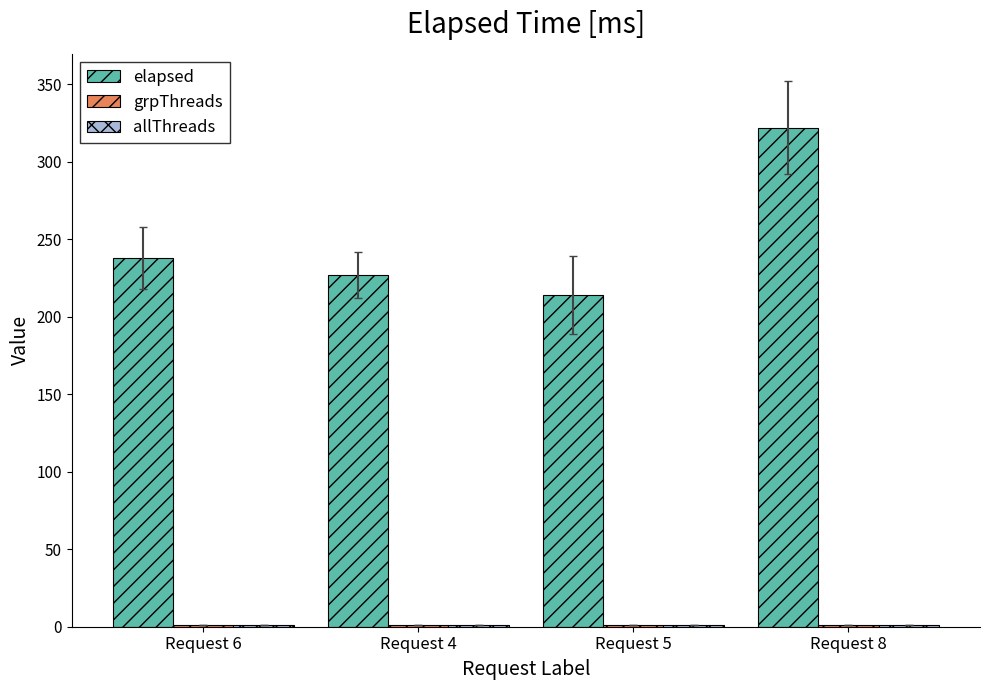

What is the spread (max minus min) of values at Request 5?

213